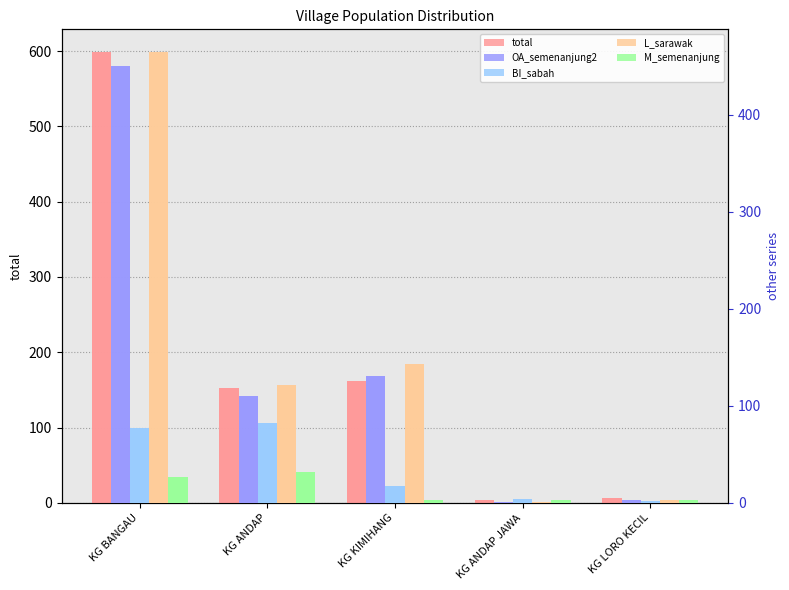

What is the sum of the OA_semenanjung2 values at KG ANDAP and KG LORO KECIL?

113